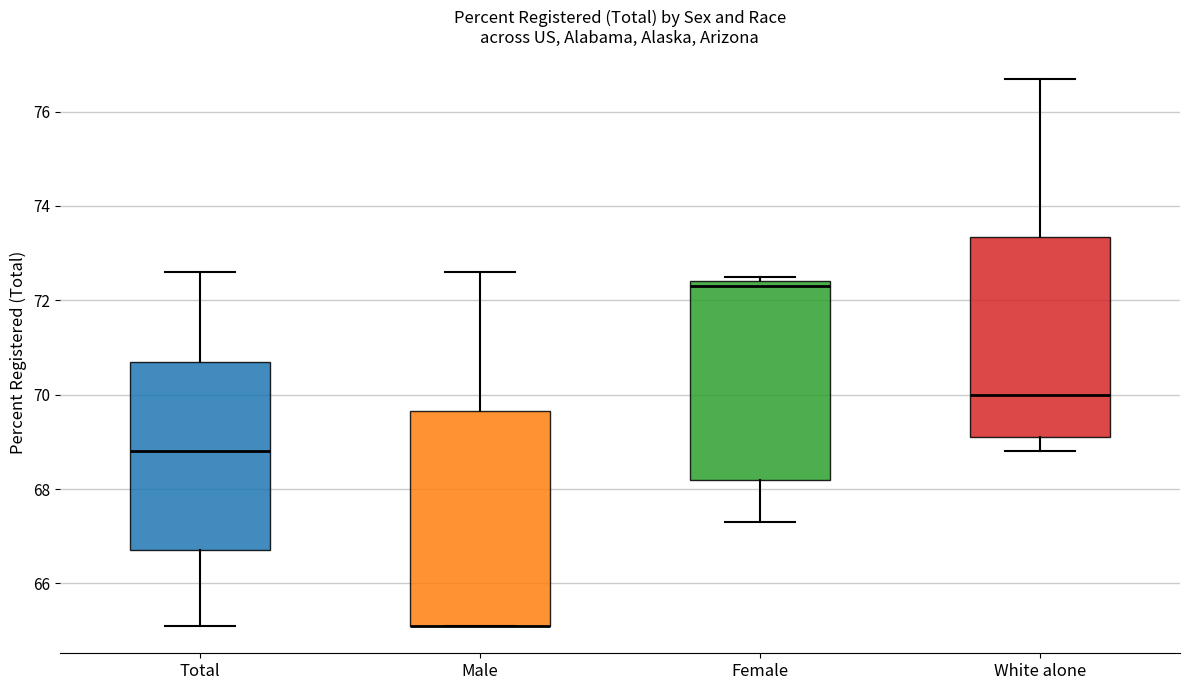

Comparing the boxes themselves (not the whiskers), which one is the tallest?

Male